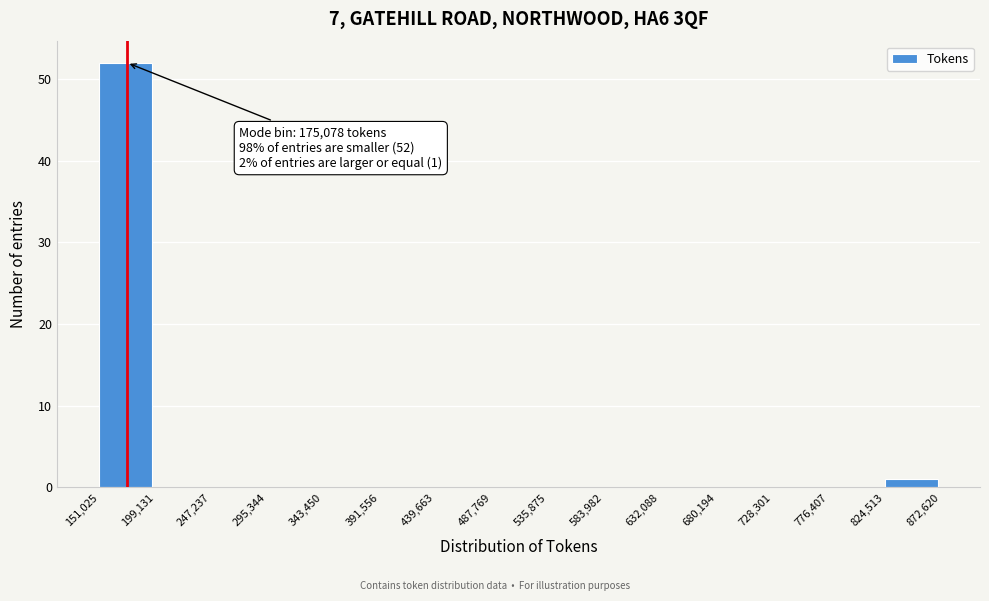

Over which range of the x-axis is the bar tallest?

151,025 to 199,131